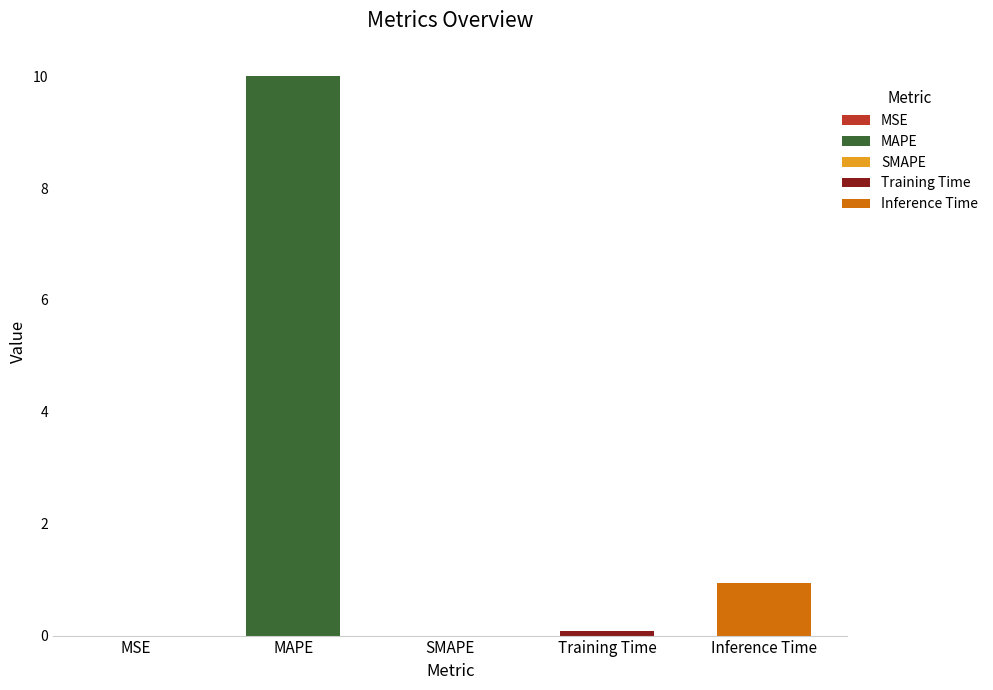

Which category has the highest value across all series?

MAPE